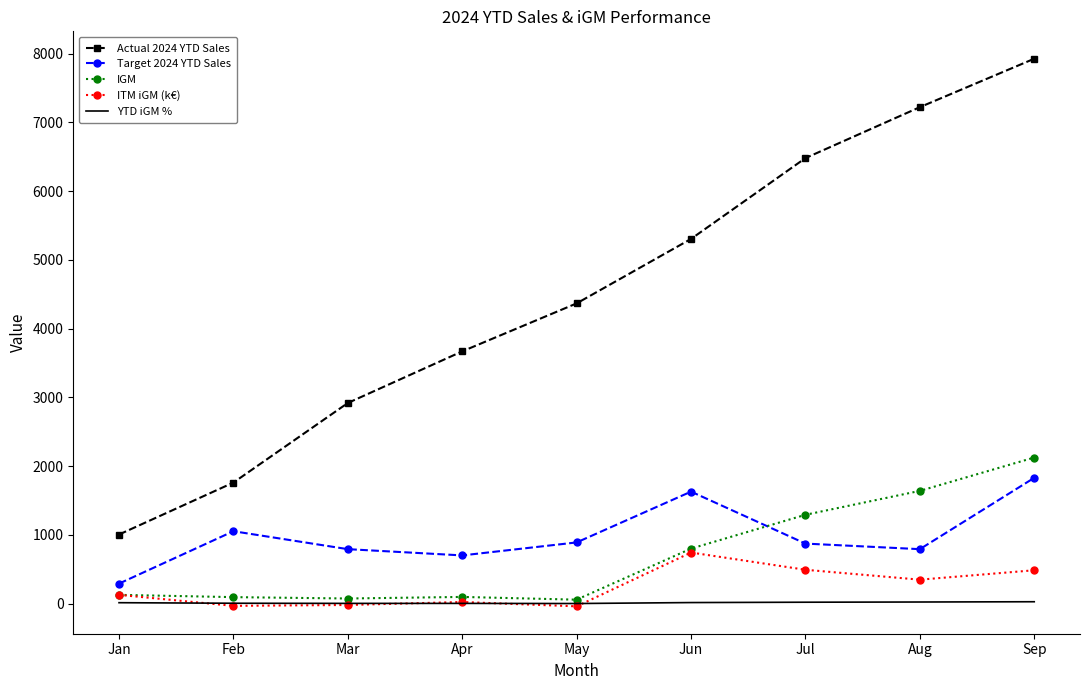

What is the sum of the Target 2024 YTD Sales values at Jul and Feb?

1926